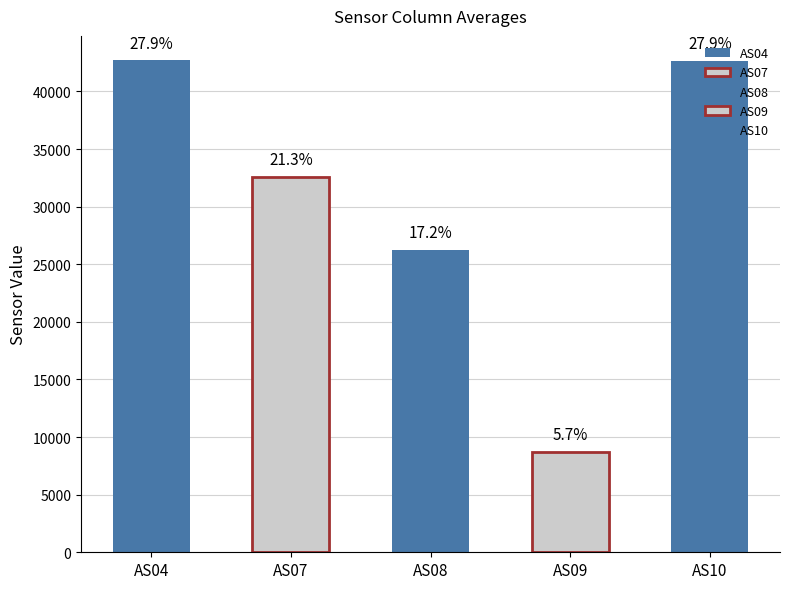

Which series has the widest spread of values?

AS10